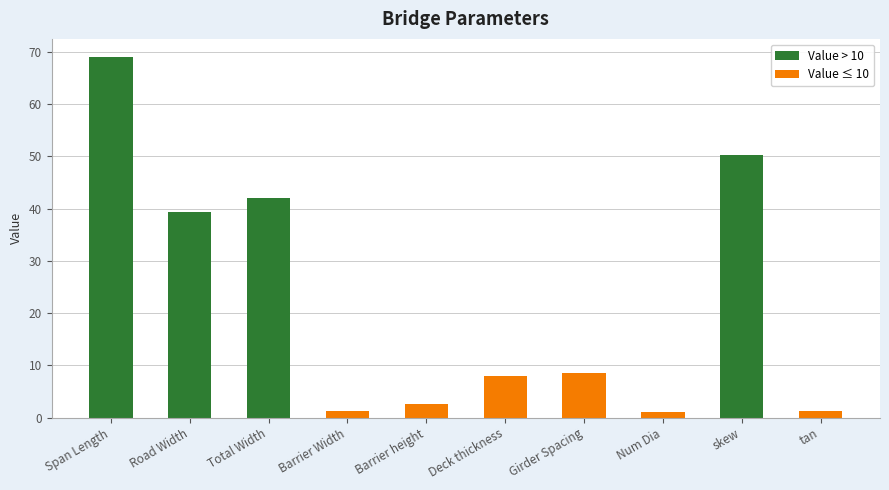

What is the sum of the values at Road Width and Span Length?

108.3